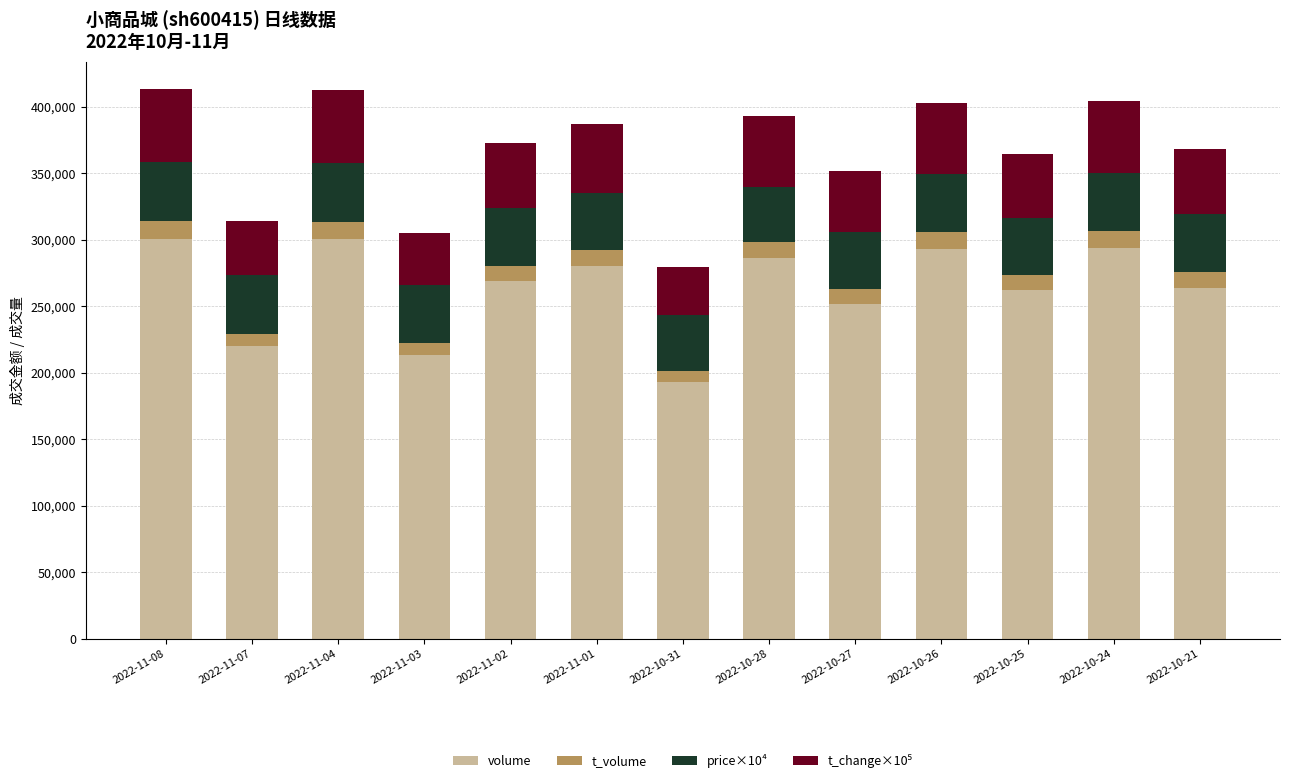

What is the average value of the volume series?

263740